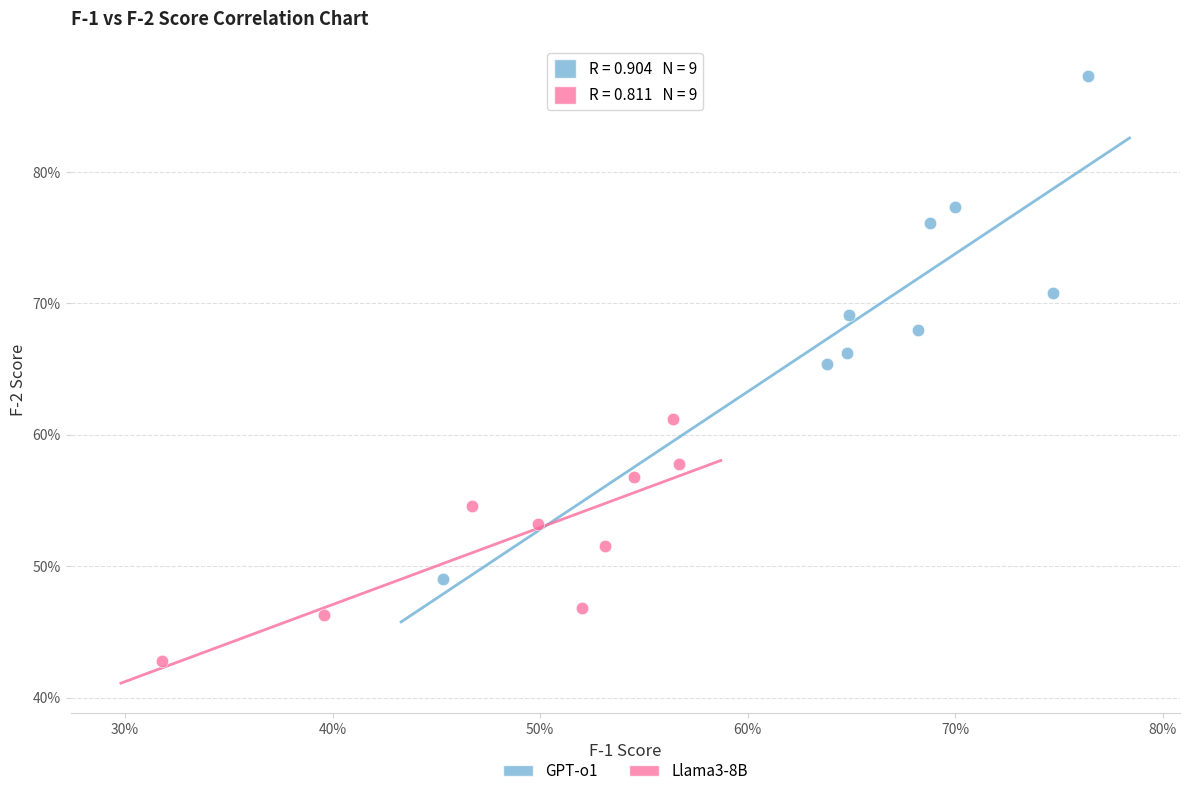

Which series contains the lowest Y value?

Llama3-8B